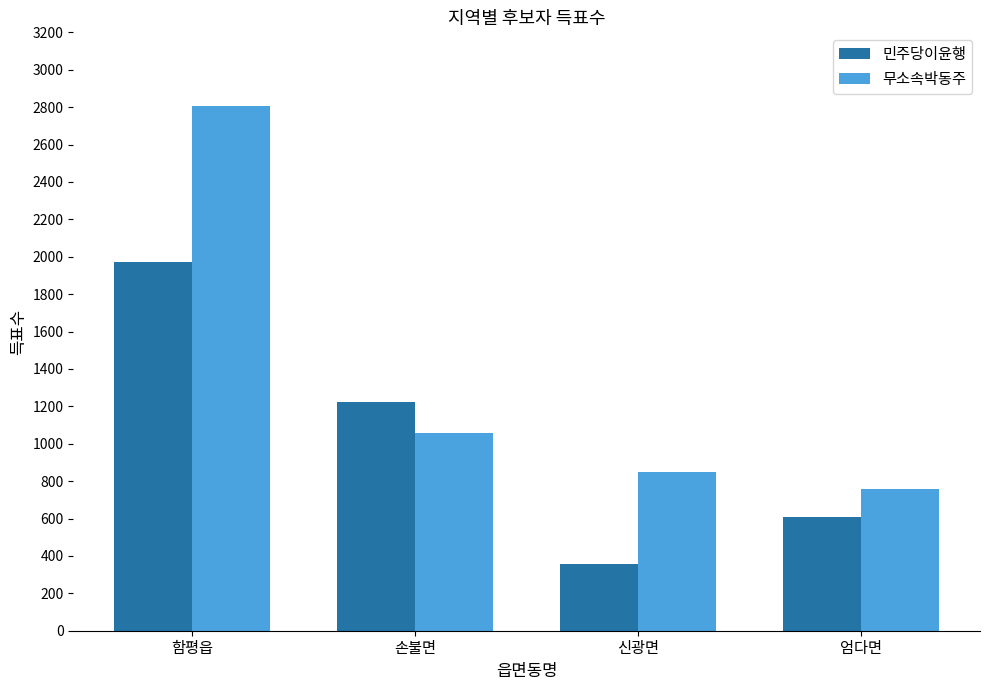

Count the 민주당이윤행 values in the range 608 to 1974.

3